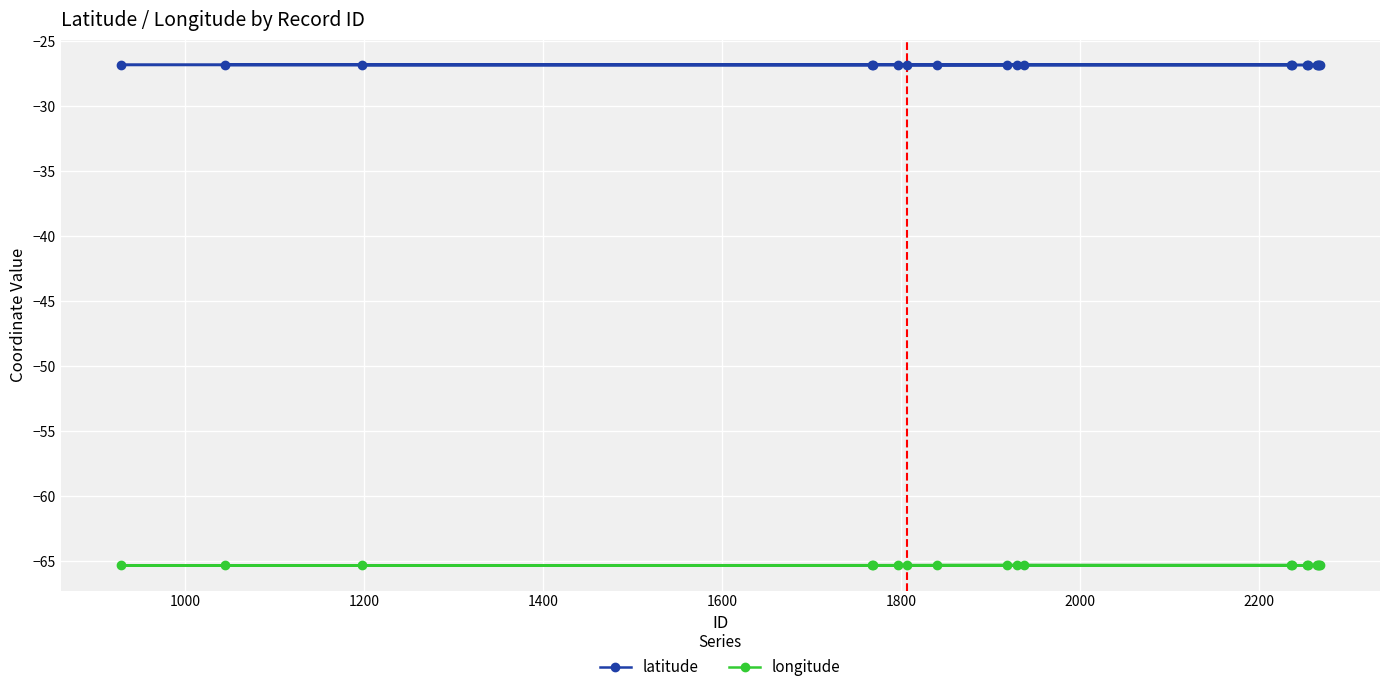

What is the value of the longitude point at the 14th from the left?

-65.3